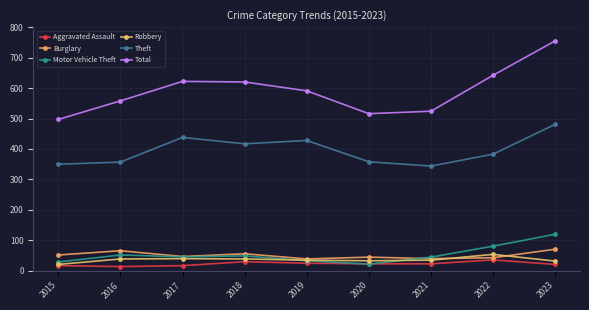

Is this an area chart (filled region under the line)?

No